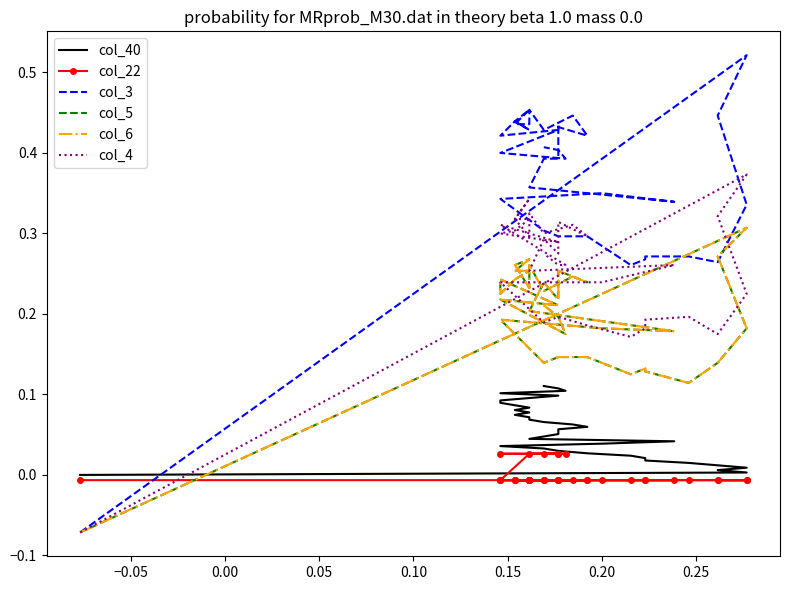

How many intersections are there between col_40 and col_3?

1